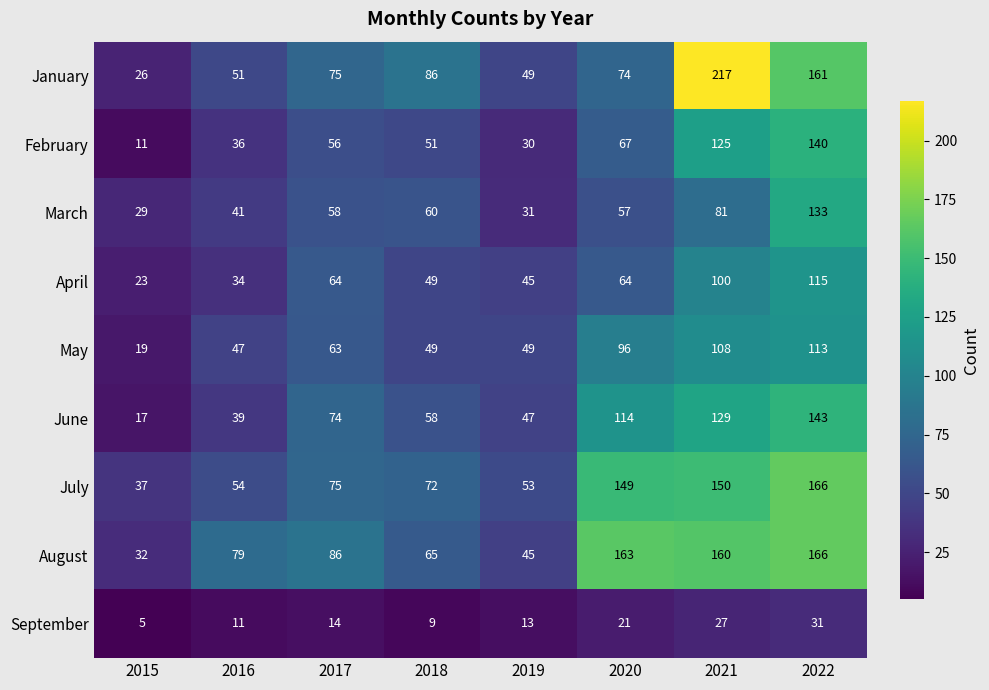

Which series has the largest total across all categories?

August